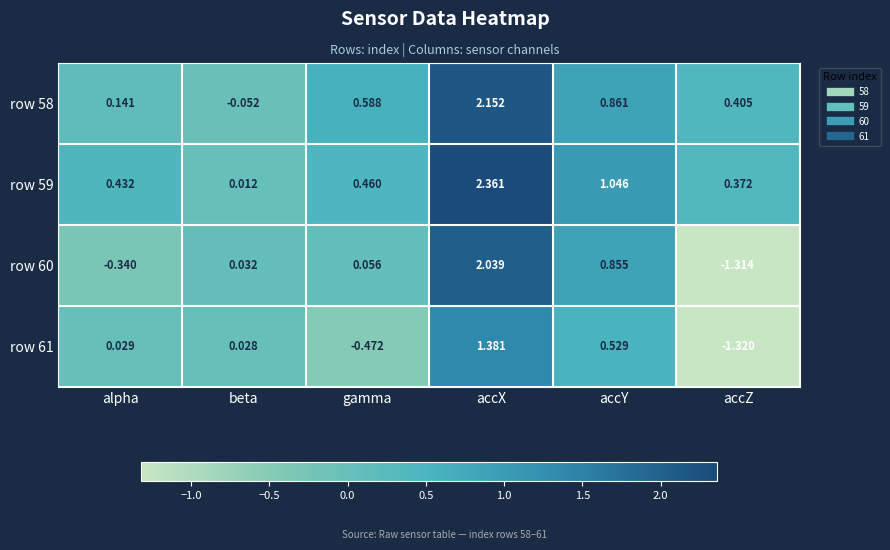

How many values in row 61 are above zero?

4